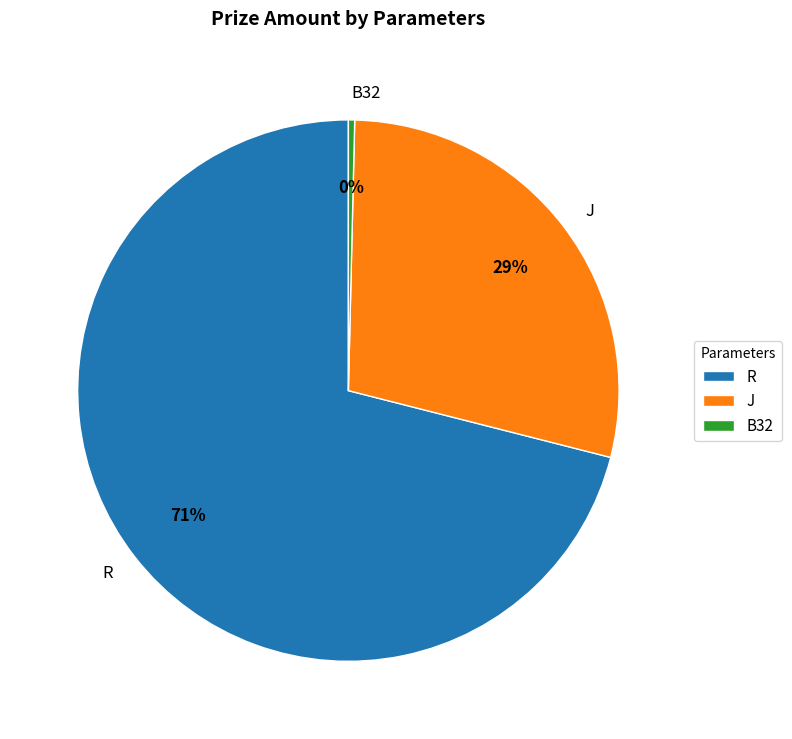

Is it true that J is 35% of the pie?

False